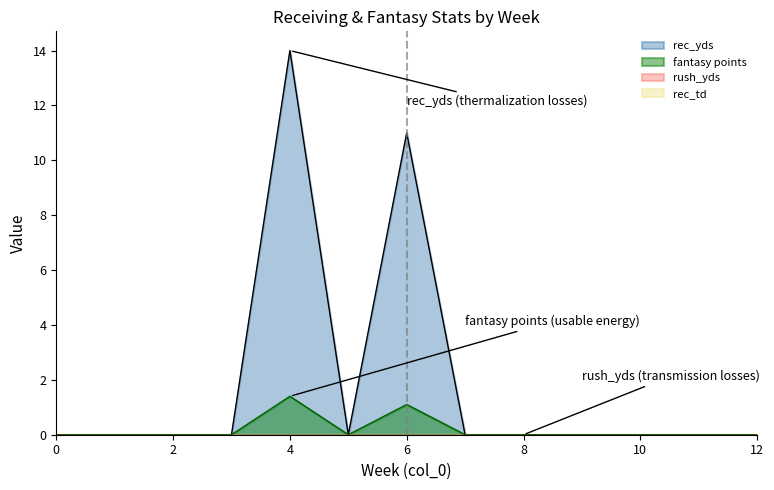

Is the value of rec_yds at 4 greater than the value of rush_td at 12?

Yes